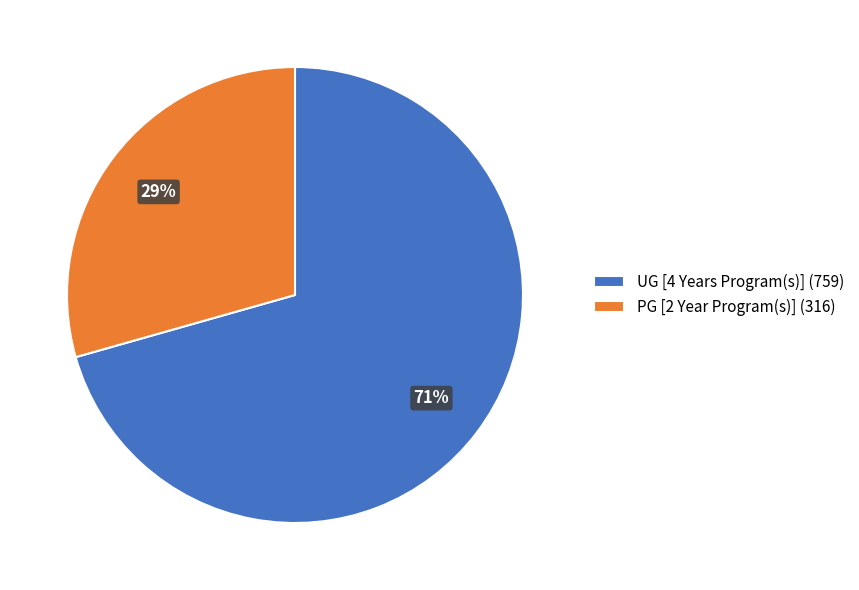

What is the largest slice in the pie chart?

UG [4 Years Program(s)]